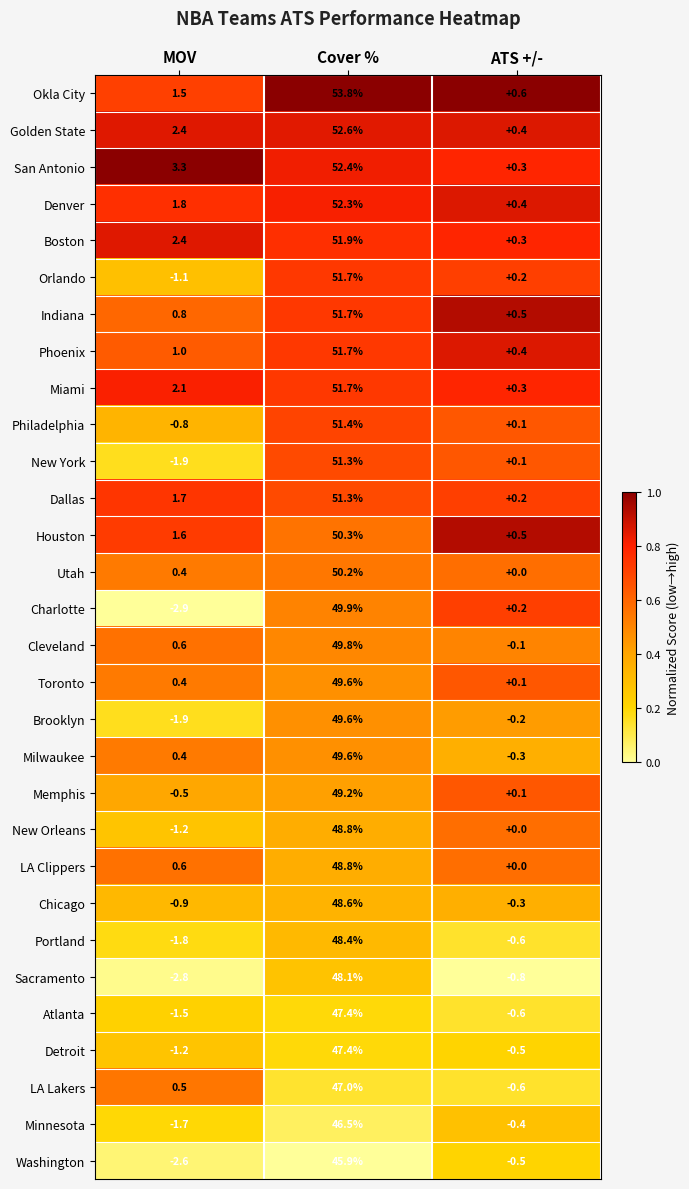

What is the difference between the highest and lowest values at ATS +/-?

1.4